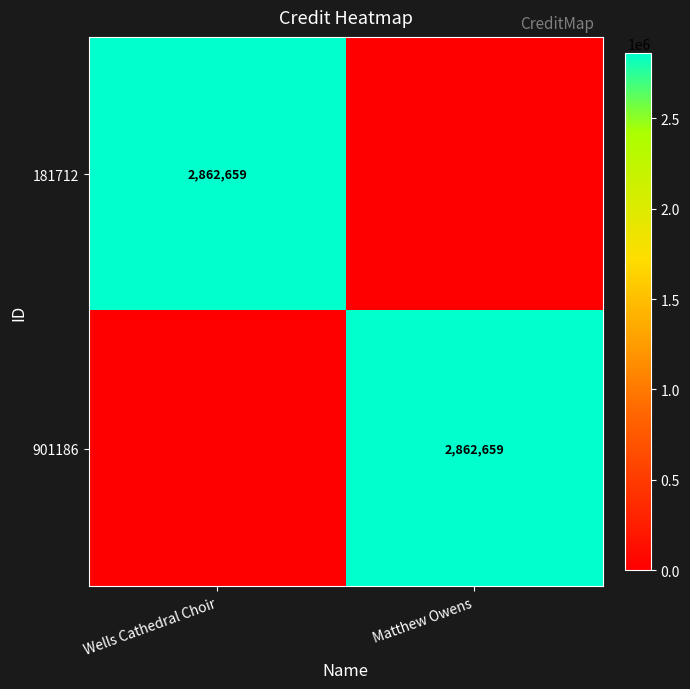

True or false: 901186 has a value of 2862659 at Matthew Owens.

True